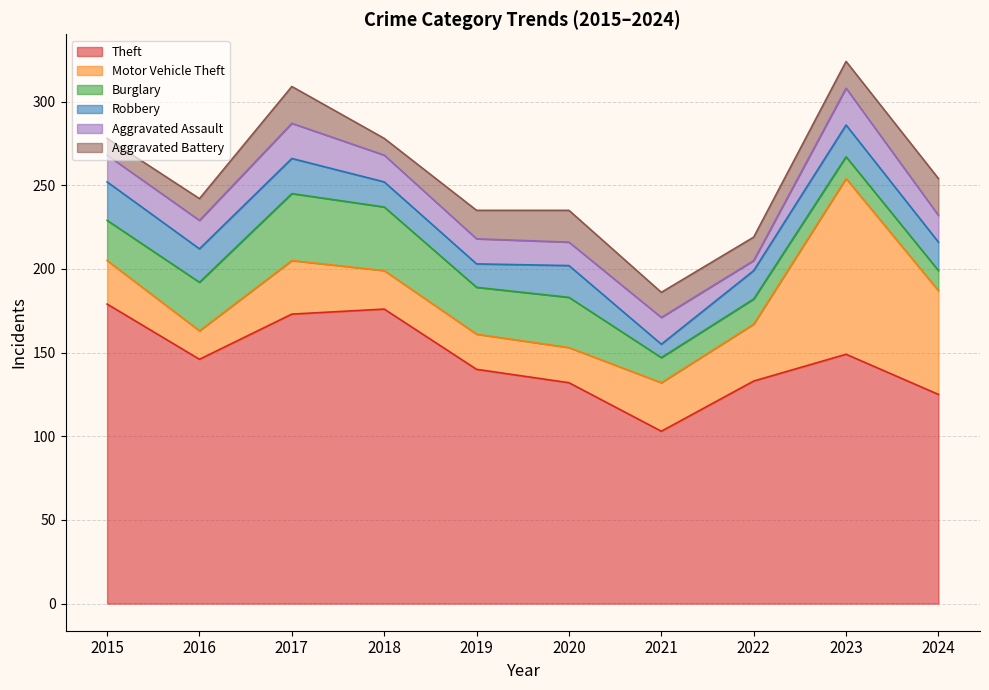

The value of Robbery at 2024 is 25. True or false?

False